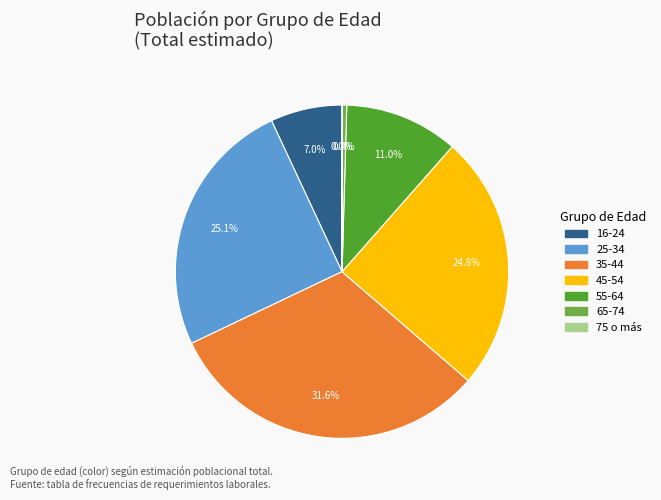

Which category has the biggest portion of the pie?

35-44